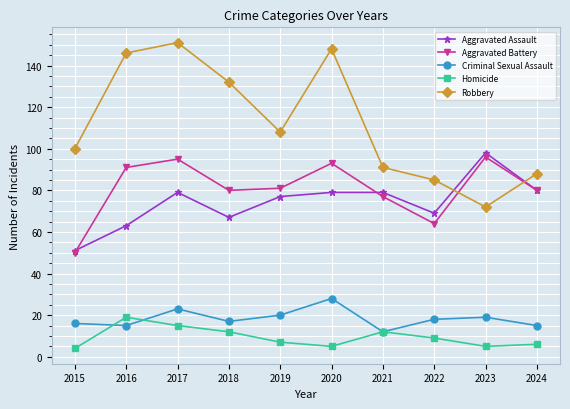

How many lines are shown in the chart?

5